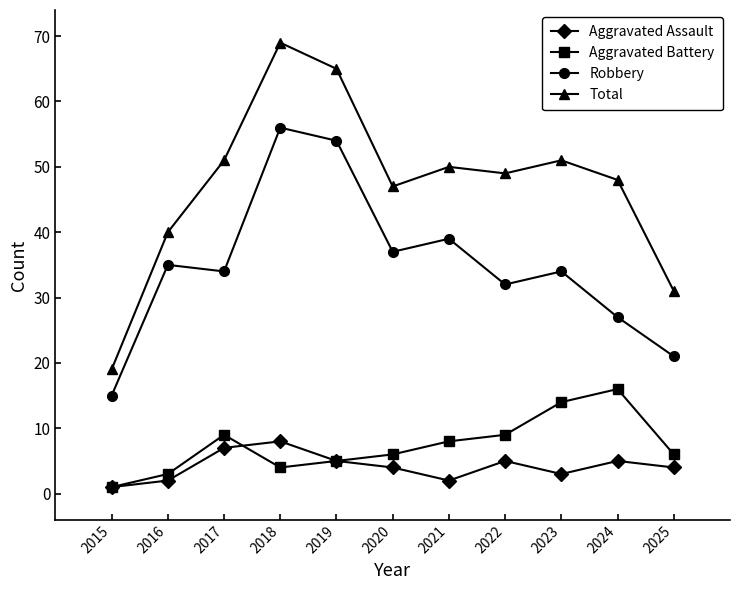

List the series in order of their peak value, lowest first.

Aggravated Assault, Aggravated Battery, Robbery, Total